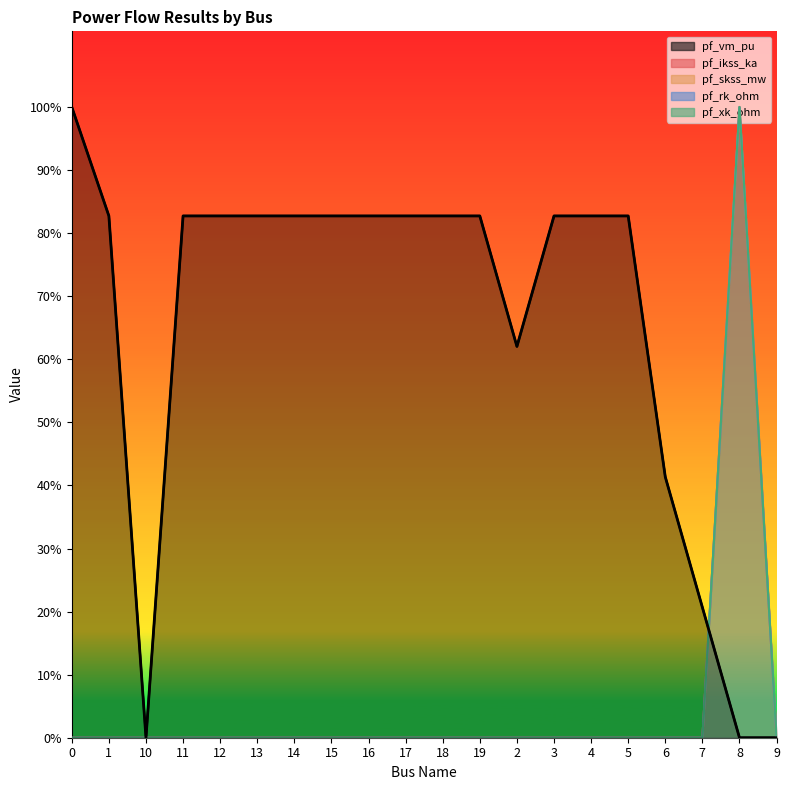

Reading left to right, extract all data points from this chart.

pf_vm_pu: 0=1.0	1=0.8	10=0.0	11=0.8	12=0.8	13=0.8	14=0.8	15=0.8	16=0.8	17=0.8	18=0.8	19=0.8	2=0.6	3=0.8	4=0.8	5=0.8	6=0.4	7=0.2	8=0.0	9=0.0
pf_ikss_ka: 0=0.0	1=0.0	10=0.0	11=0.0	12=0.0	13=0.0	14=0.0	15=0.0	16=0.0	17=0.0	18=0.0	19=0.0	2=0.0	3=0.0	4=0.0	5=0.0	6=0.0	7=0.0	8=1.0	9=0.0
pf_skss_mw: 0=0.0	1=0.0	10=0.0	11=0.0	12=0.0	13=0.0	14=0.0	15=0.0	16=0.0	17=0.0	18=0.0	19=0.0	2=0.0	3=0.0	4=0.0	5=0.0	6=0.0	7=0.0	8=1.0	9=0.0
pf_rk_ohm: 0=0.0	1=0.0	10=0.0	11=0.0	12=0.0	13=0.0	14=0.0	15=0.0	16=0.0	17=0.0	18=0.0	19=0.0	2=0.0	3=0.0	4=0.0	5=0.0	6=0.0	7=0.0	8=1.0	9=0.0
pf_xk_ohm: 0=0.0	1=0.0	10=0.0	11=0.0	12=0.0	13=0.0	14=0.0	15=0.0	16=0.0	17=0.0	18=0.0	19=0.0	2=0.0	3=0.0	4=0.0	5=0.0	6=0.0	7=0.0	8=1.0	9=0.0